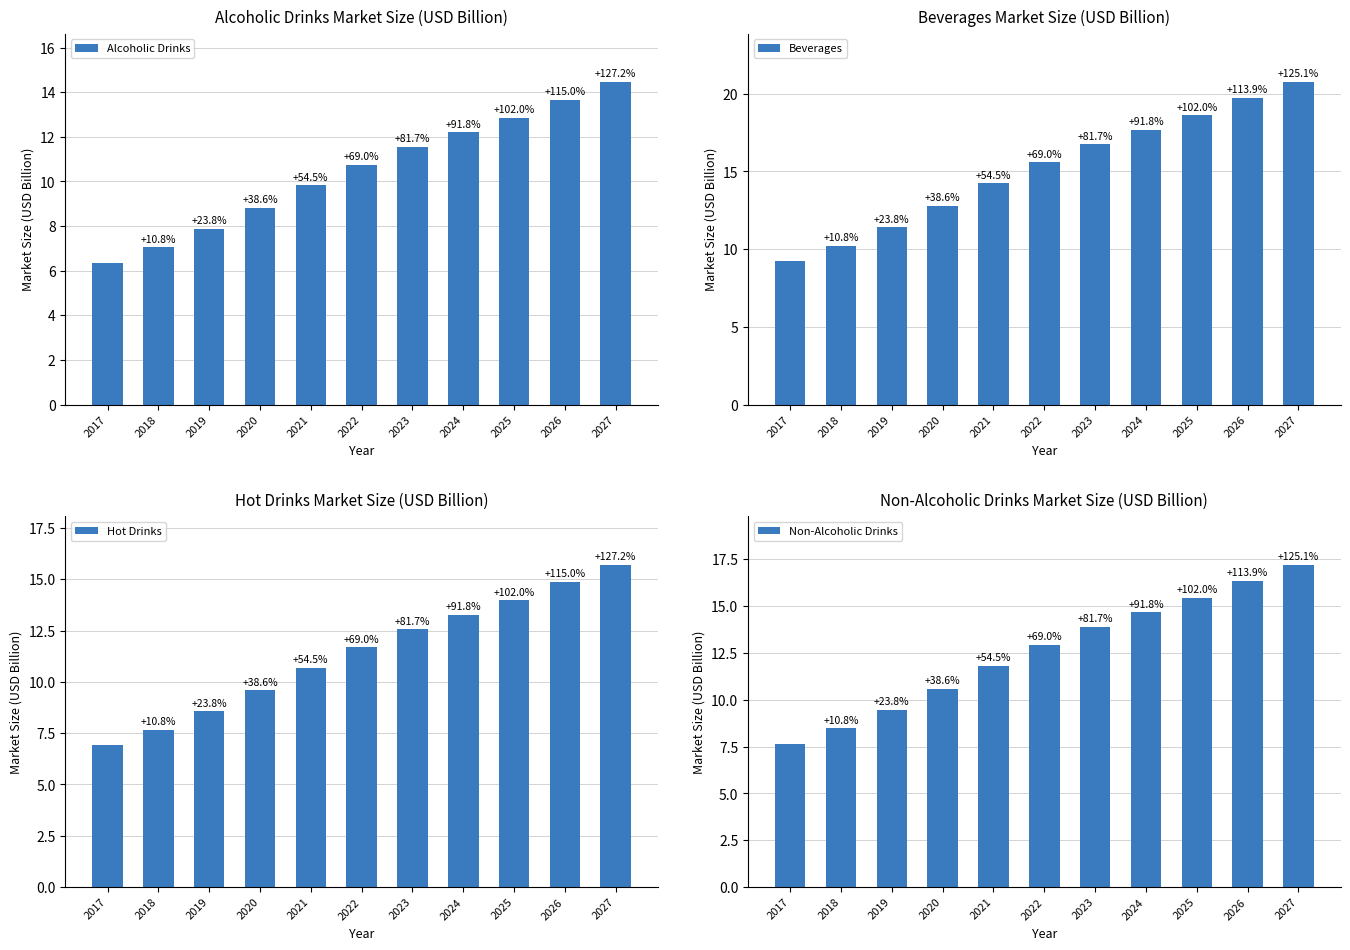

At which label is Non-Alcoholic Drinks closest to 12?

2021